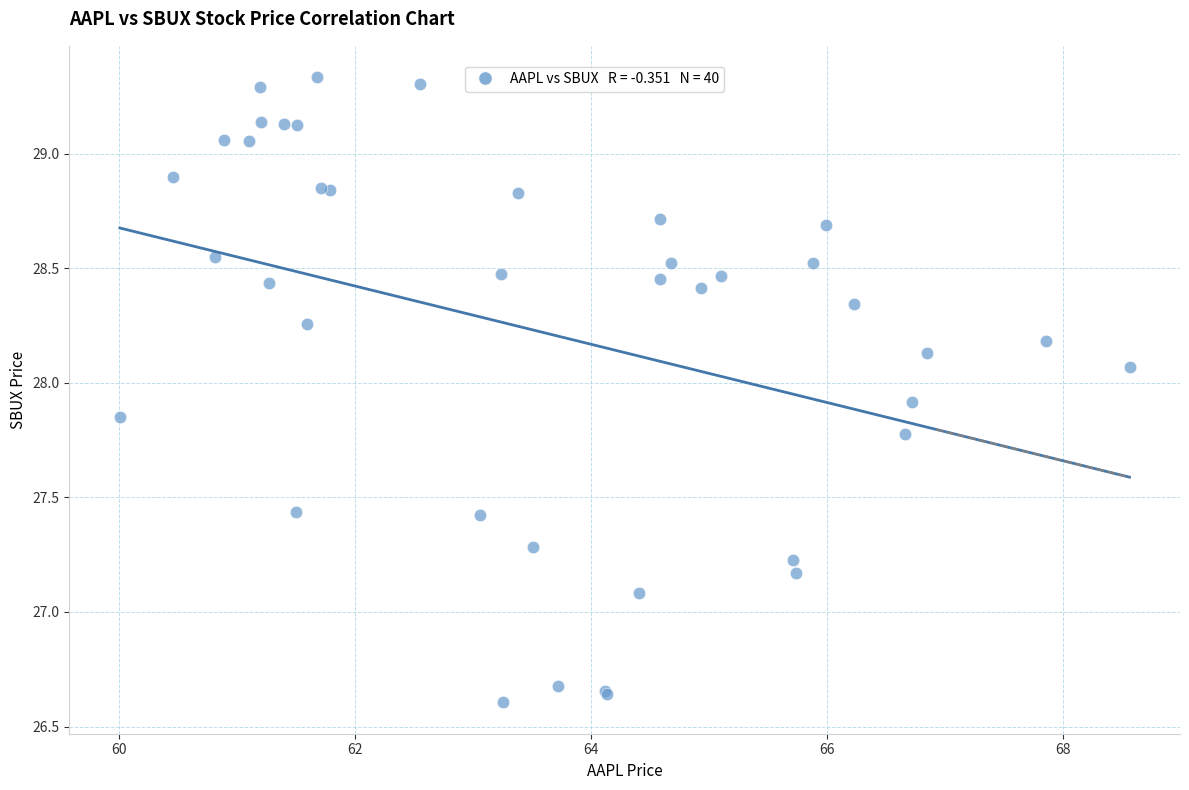

What Y value in the scatter plot is closest to 27?

27.1